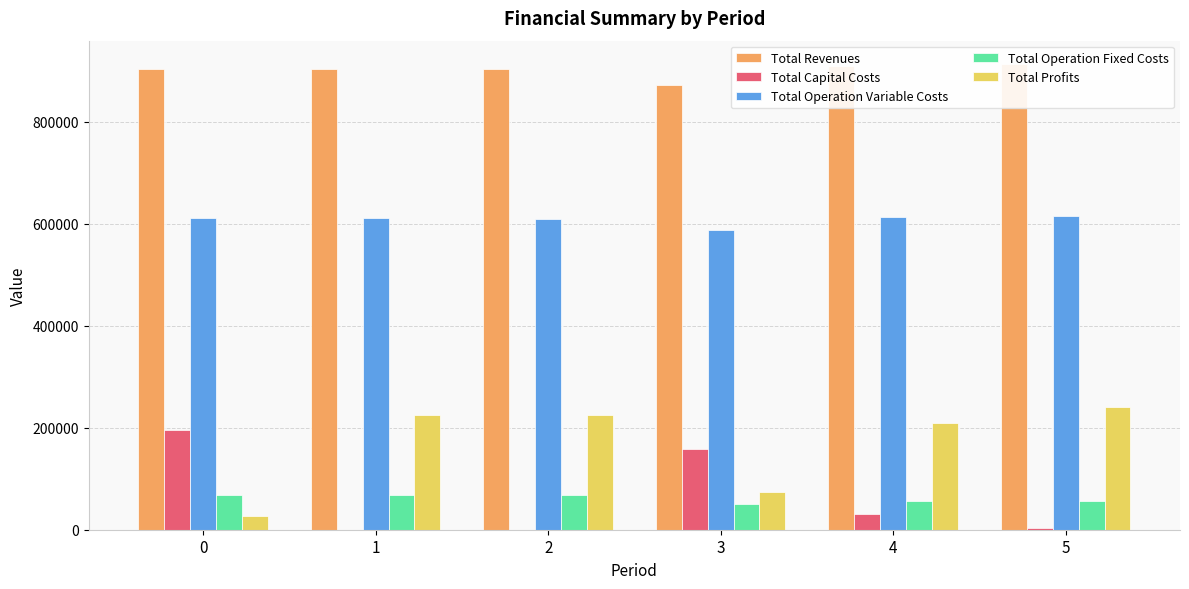

Count the number of data series in this chart.

5